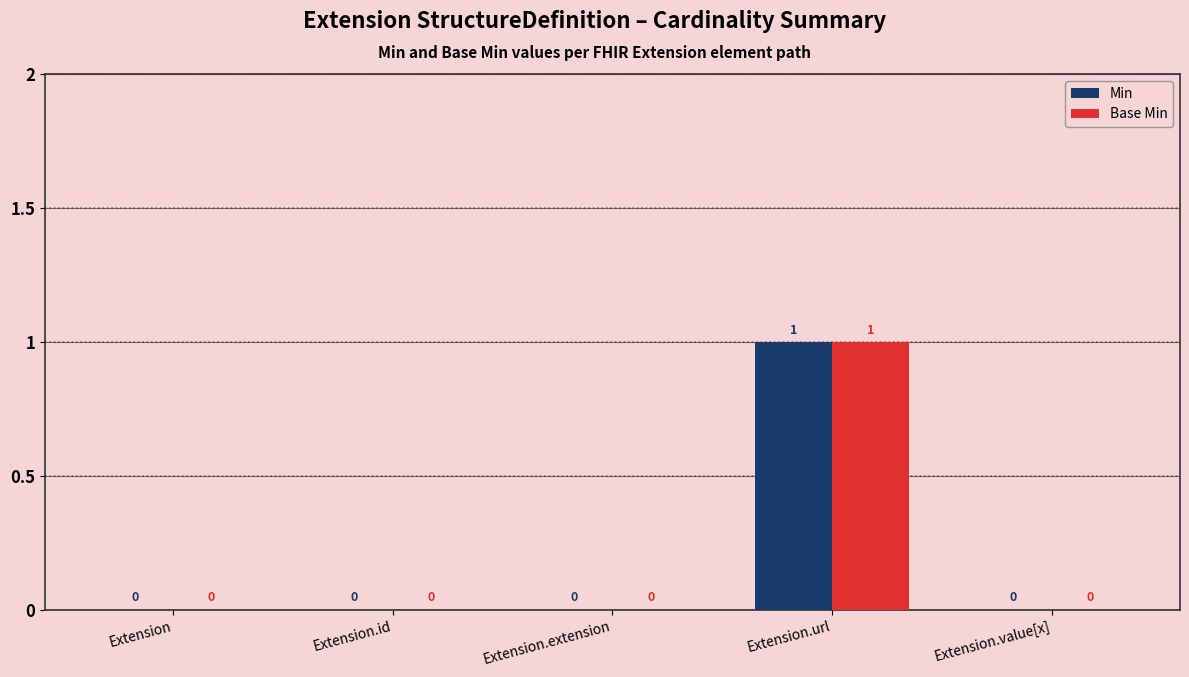

Is it true that Min equals 0 at Extension.url?

False